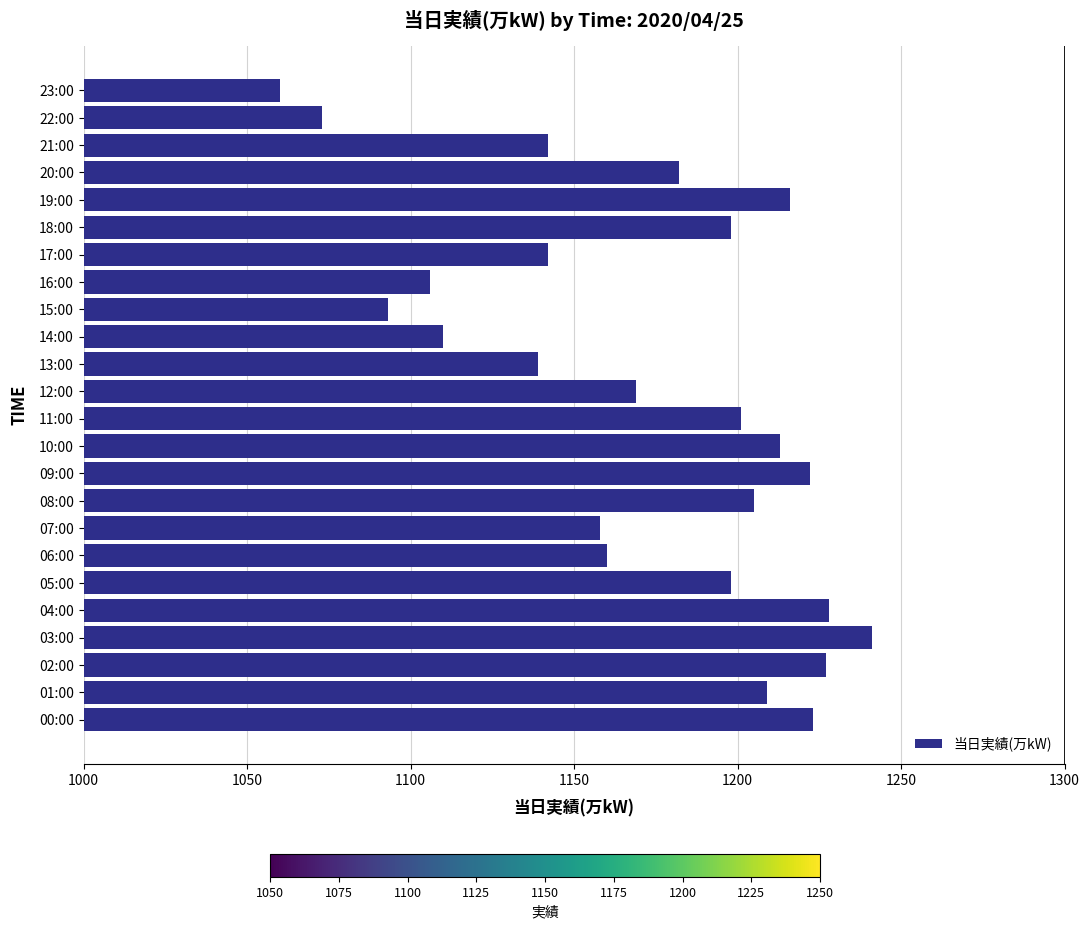

What is the approximate value at 01:00?

1209